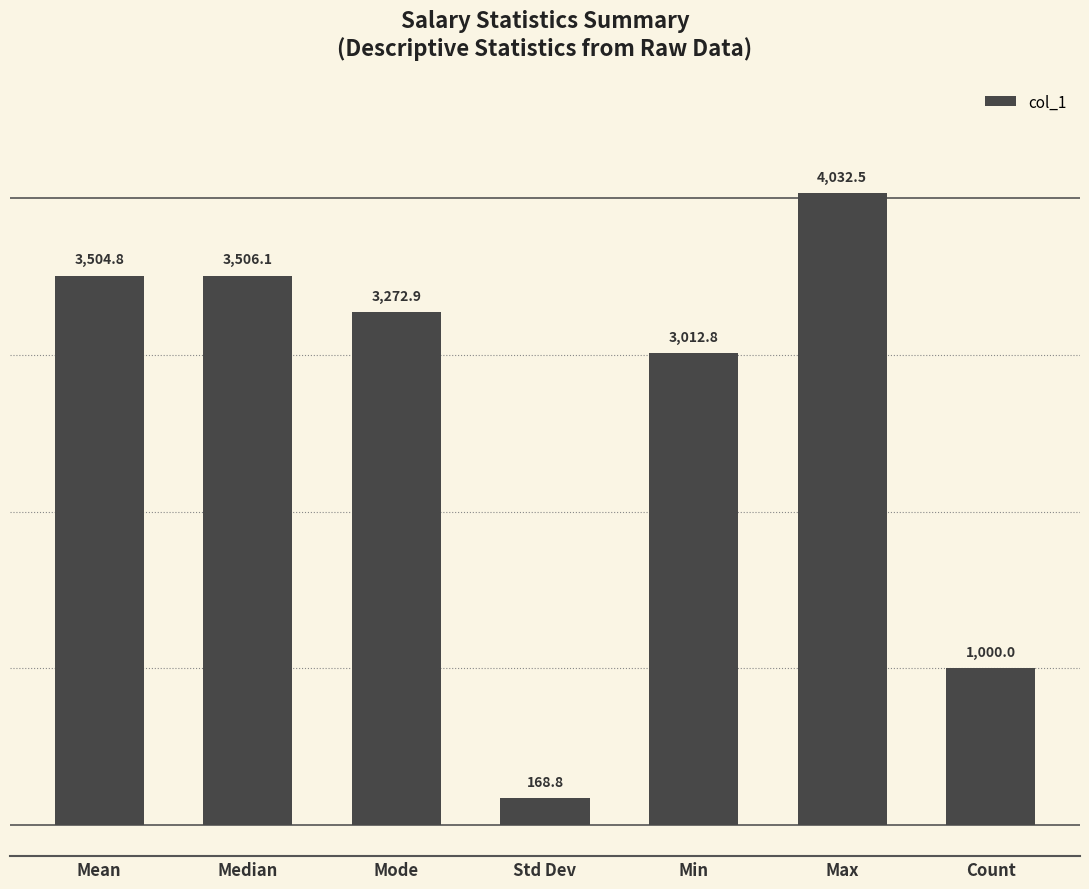

Where is the data nearest to the value 2100?

Min